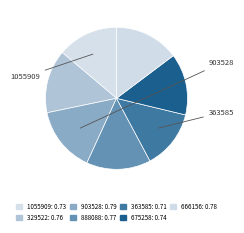

Does 329522 account for over 50% of the chart?

No